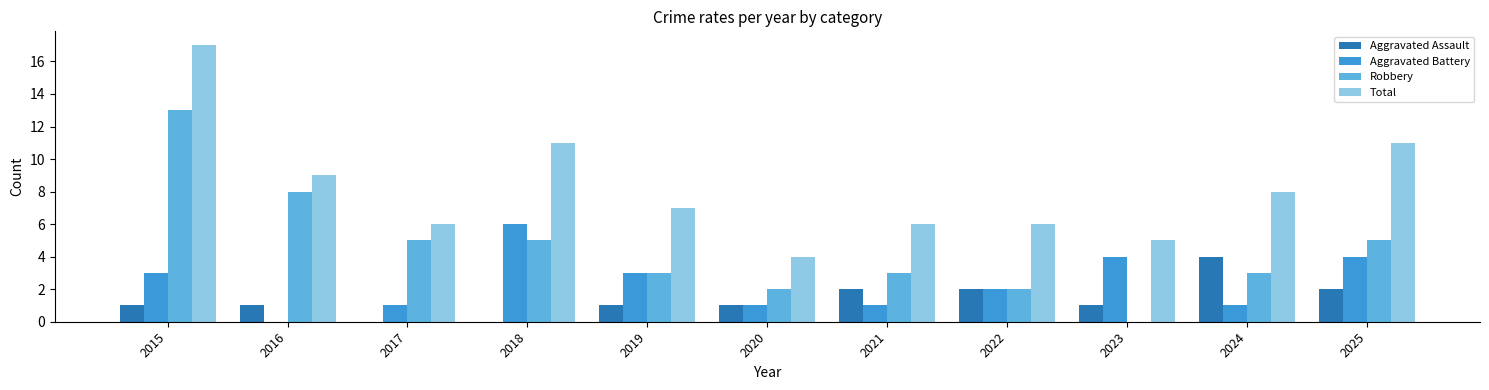

Is it true that Aggravated Battery equals 1 at 2020?

True